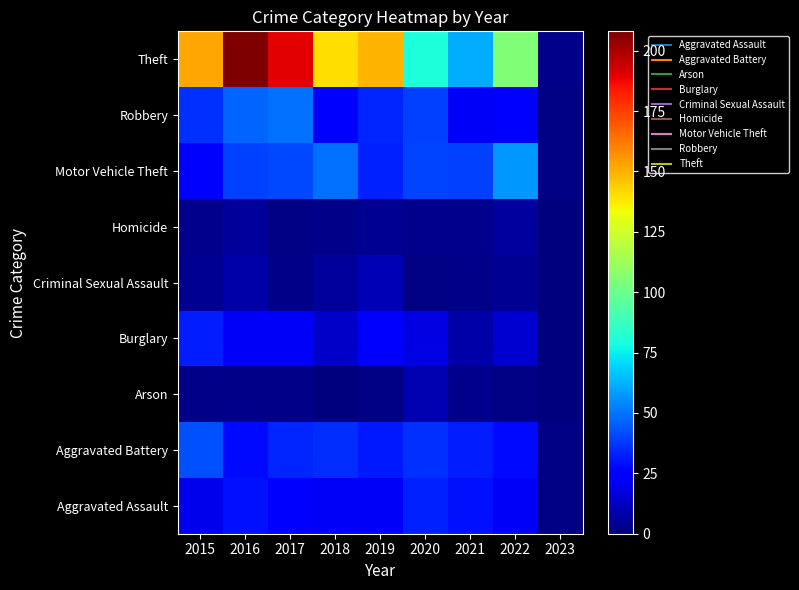

What is the greatest value displayed?

208